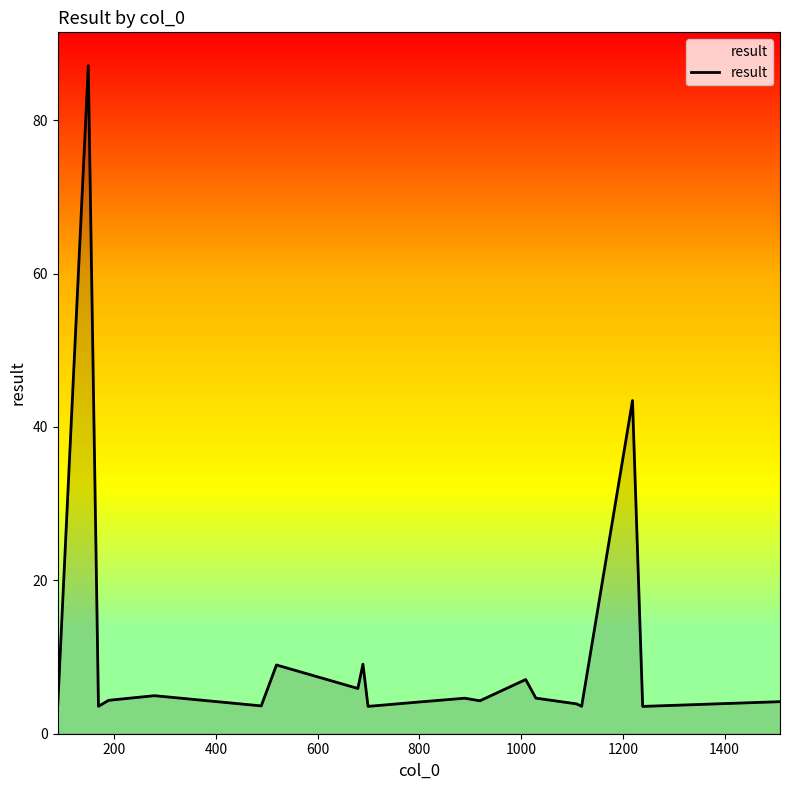

Does the chart display data point markers on the line(s)?

No